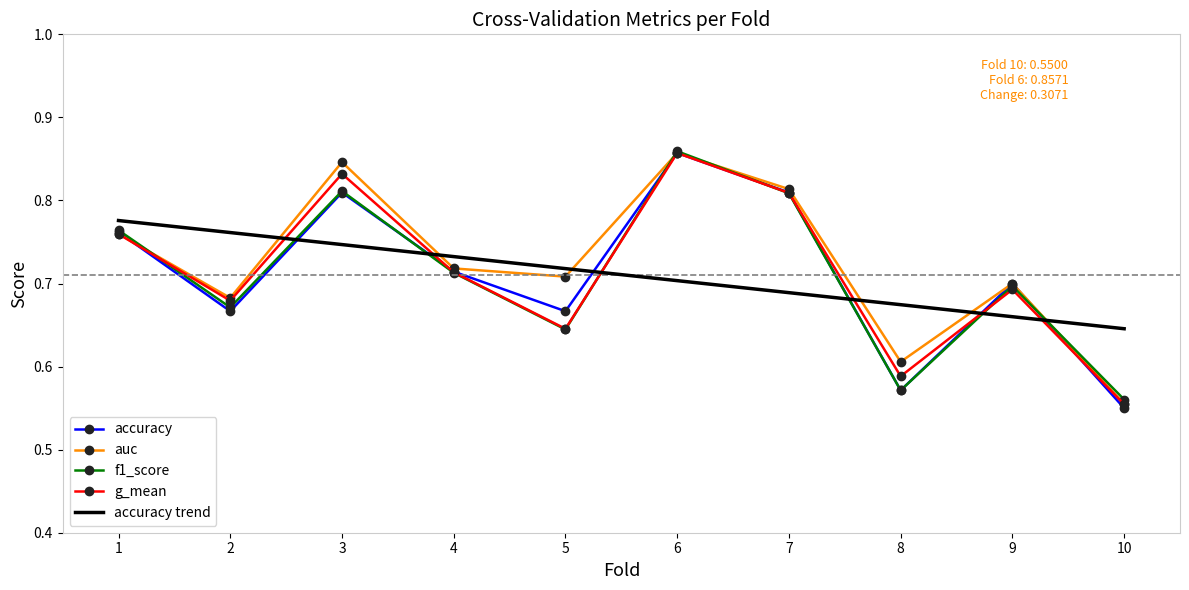

The value of auc at 2 is 0.5. True or false?

False